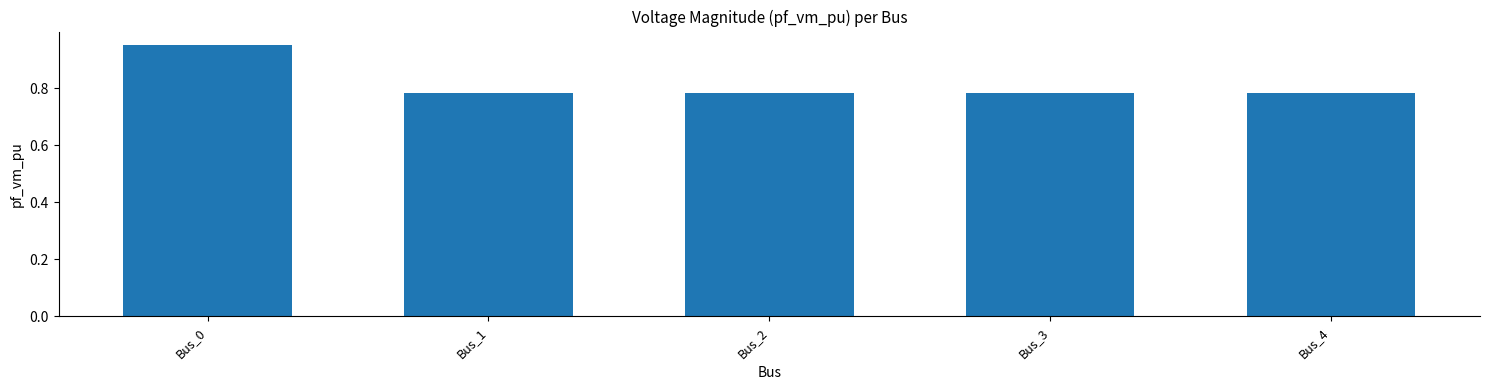

What is the sum of all values?

4.1